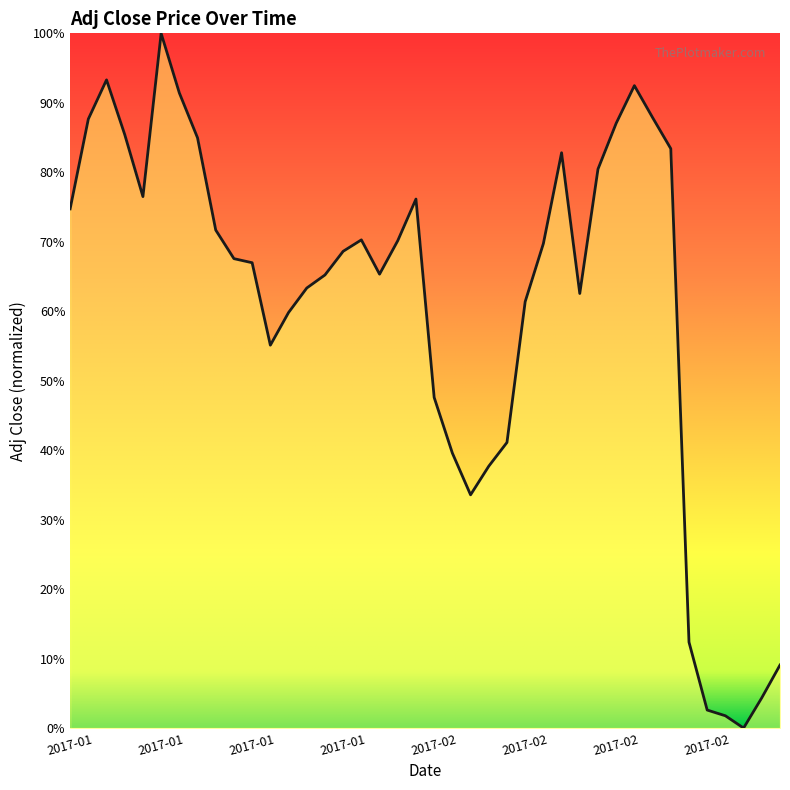

How many values exceed 68?

20